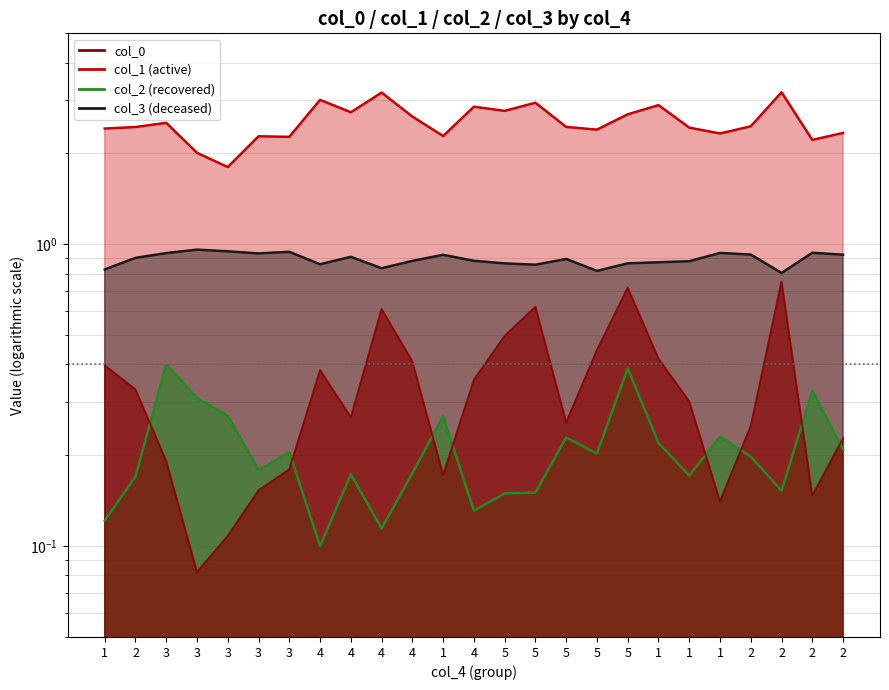

How many distinct data groups are displayed?

4